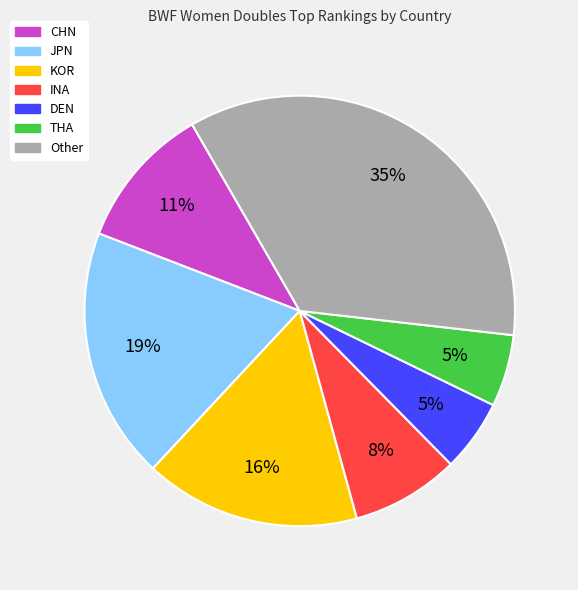

How many slices are in this pie chart?

7